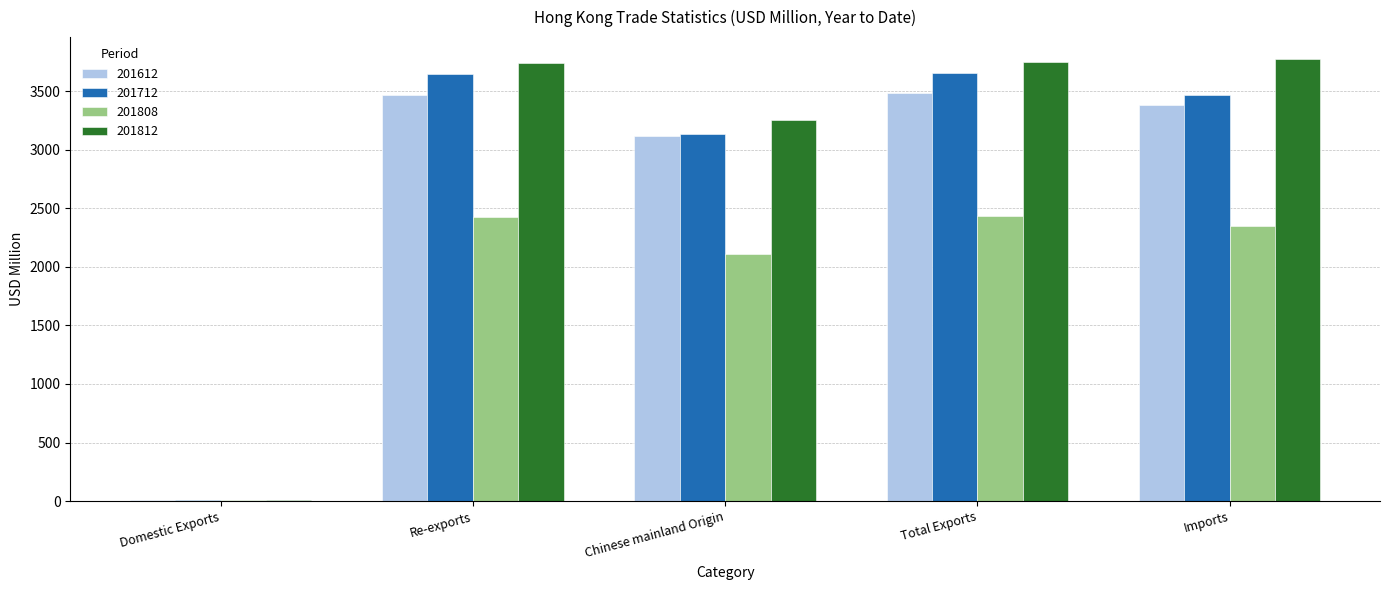

True or false: 201612 has a value of 5165.8 at Chinese mainland Origin.

False